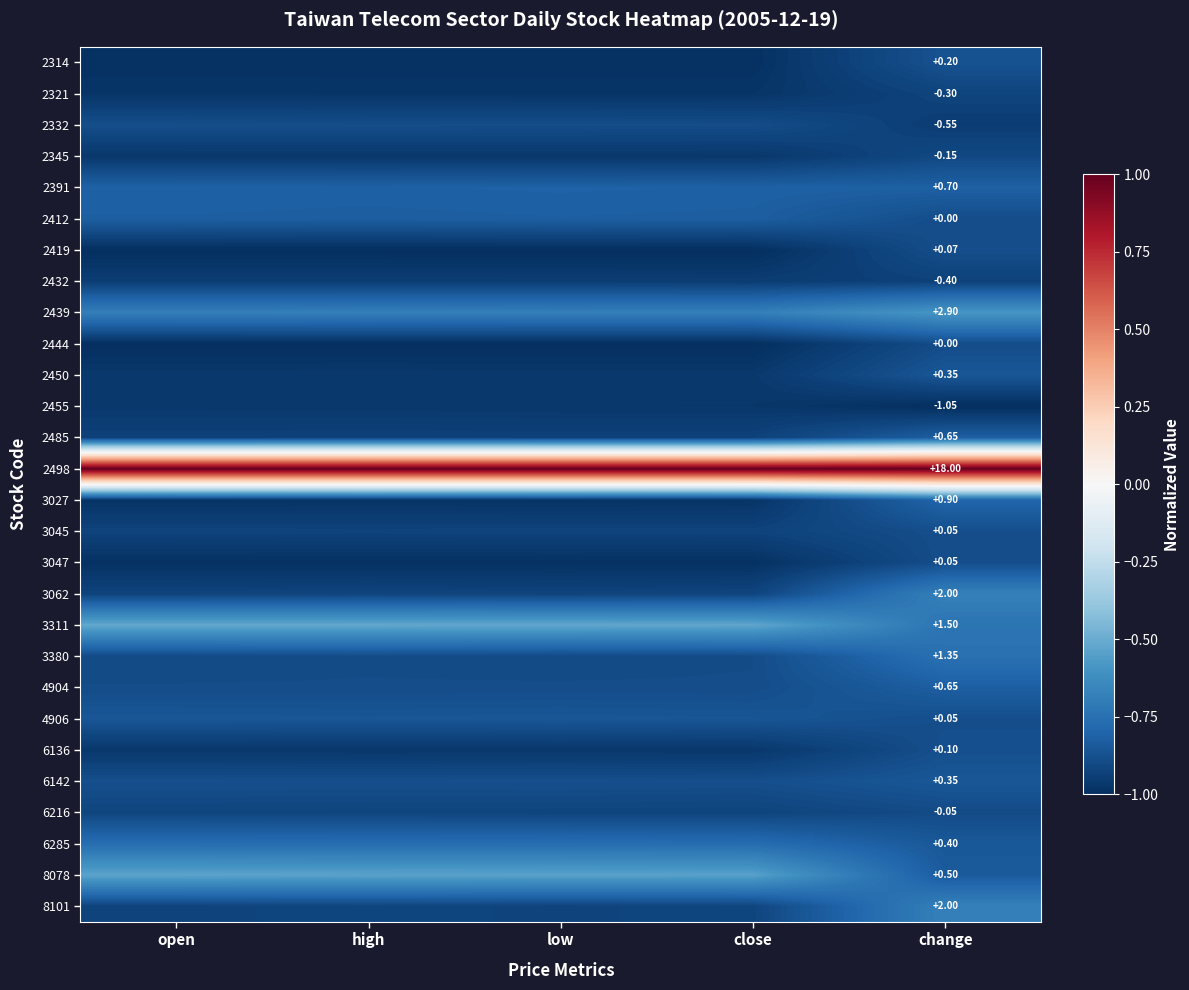

Between high and open, which is larger?

high